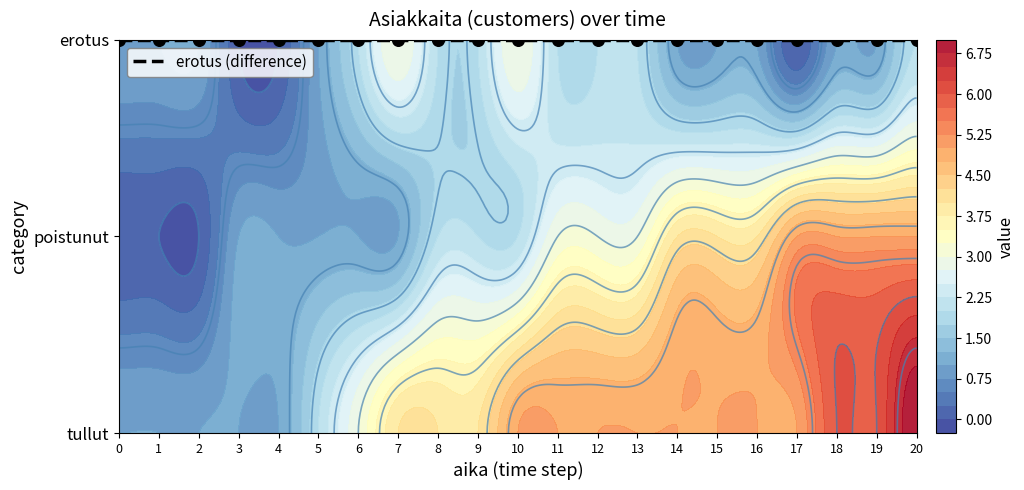

Reading left to right, what are all the values shown in this chart?

tullut: 1	1	1	1	1	2	3	4	4	4	5	5	5	5	5	5	5	5	6	6	7
poistunut: 0	0	0	1	1	1	1	1	2	2	2	3	3	3	4	4	4	5	5	5	5
erotus: 1	1	1	0	0	1	2	3	2	2	3	2	2	2	1	1	1	0	1	1	2